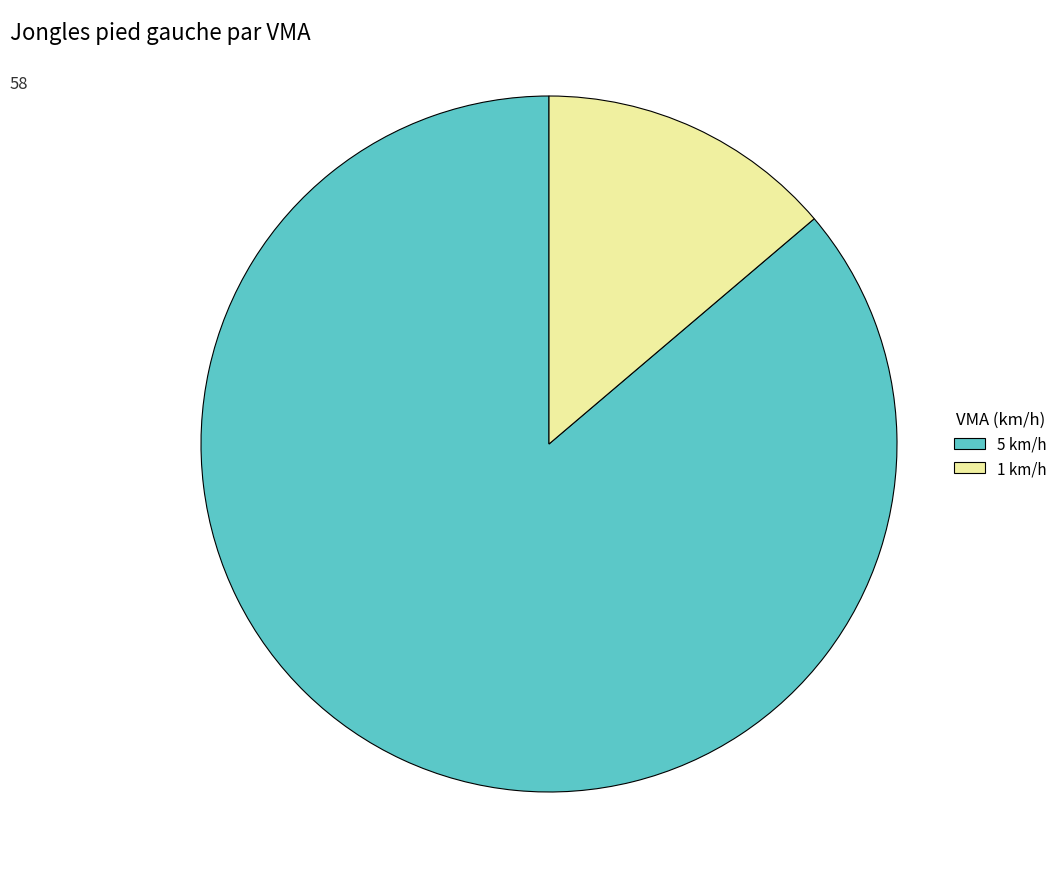

How many segments does this pie chart have?

2